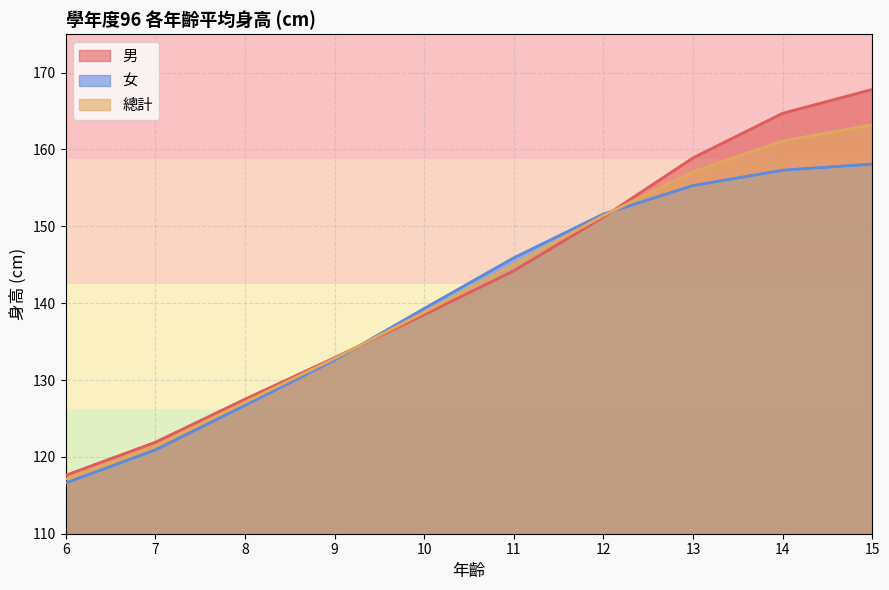

Read the 女 value at 10.

139.3